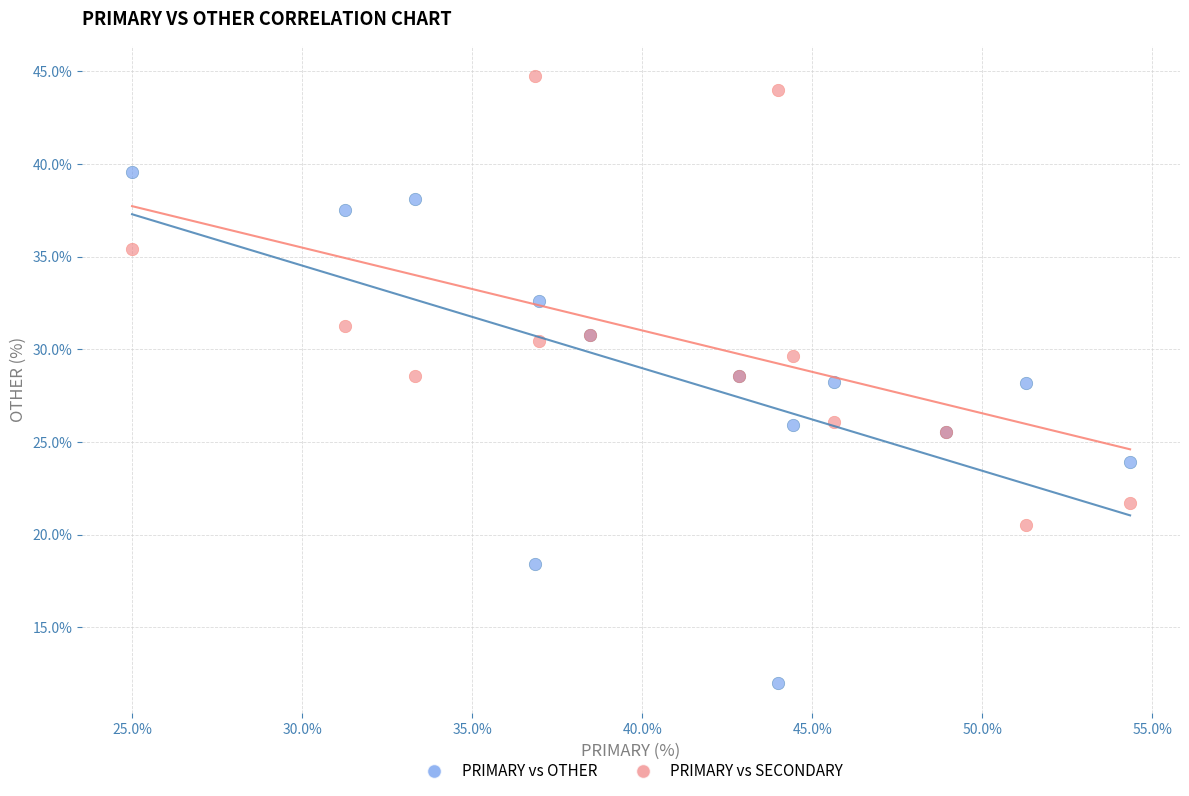

What are all the series names shown in the legend?

PRIMARY vs OTHER, PRIMARY vs SECONDARY